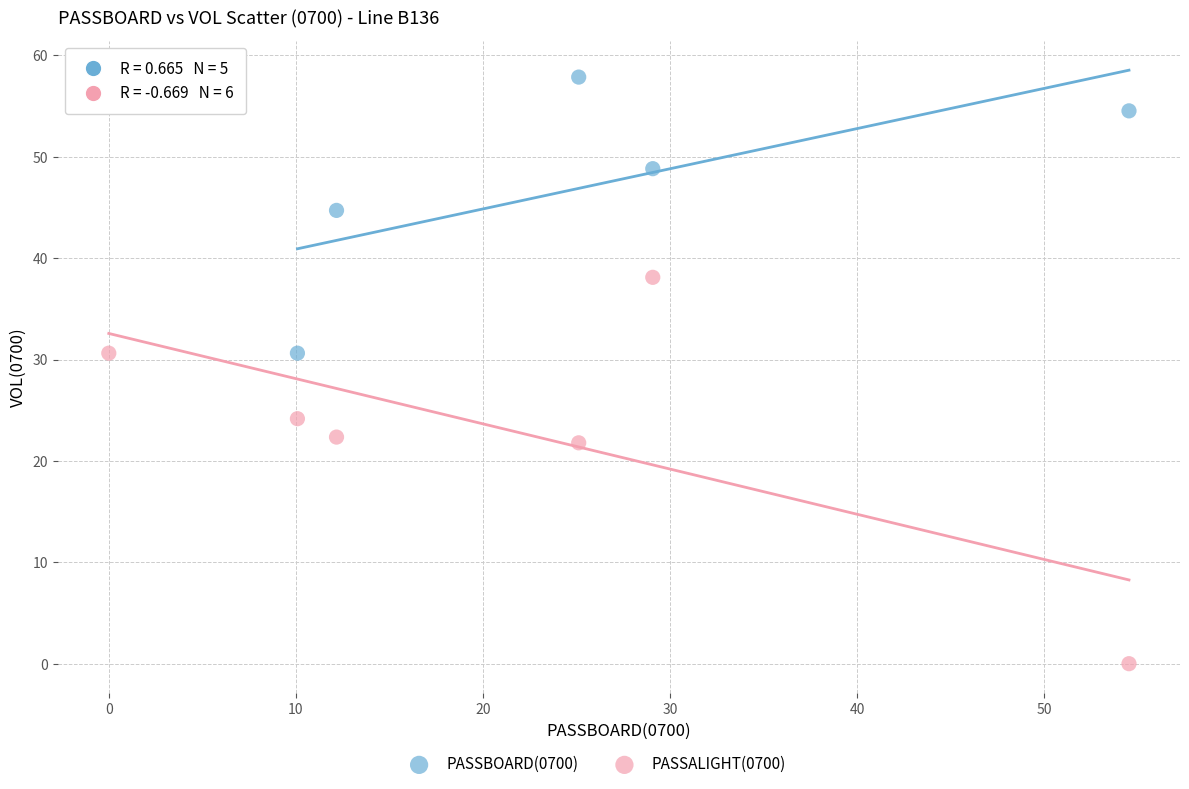

Which series reaches the maximum Y coordinate?

PASSBOARD(0700)